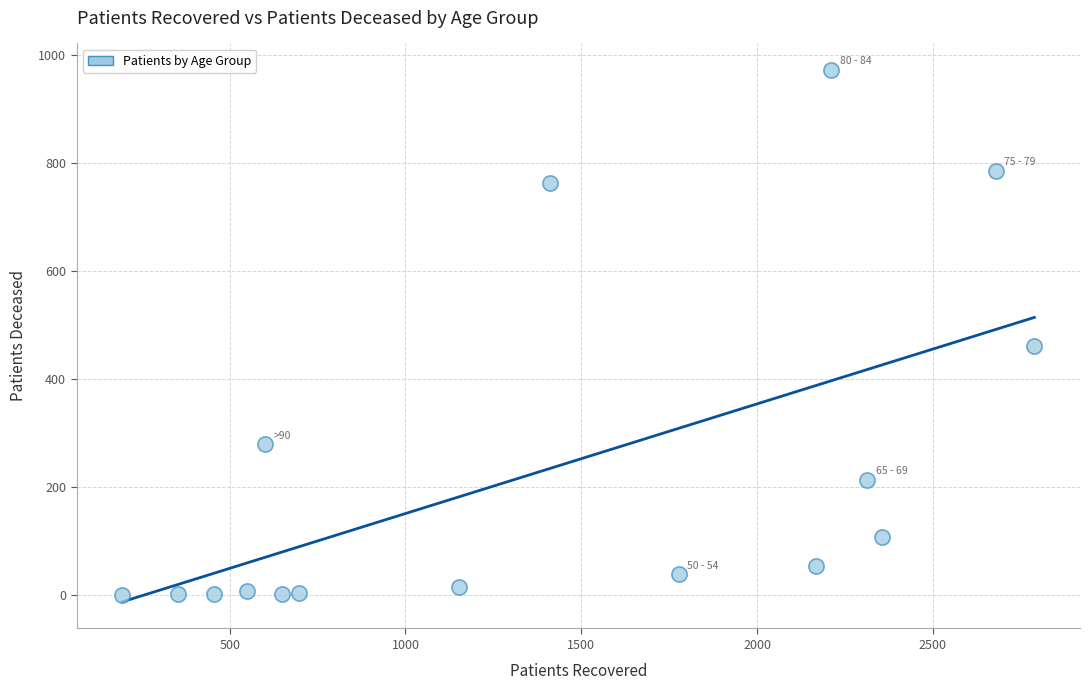

What Y value in the scatter plot is closest to 486?

462